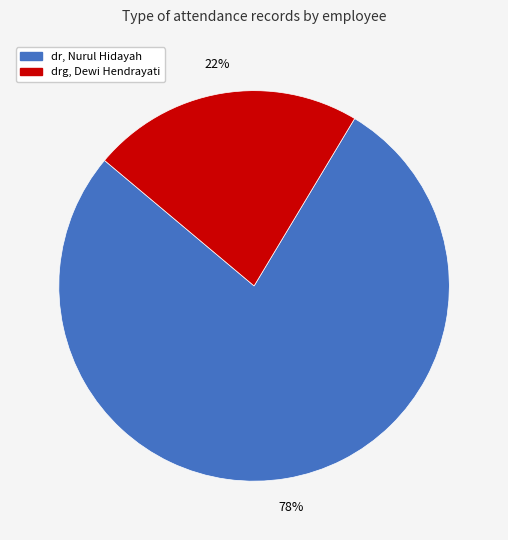

How many slices are in this pie chart?

2